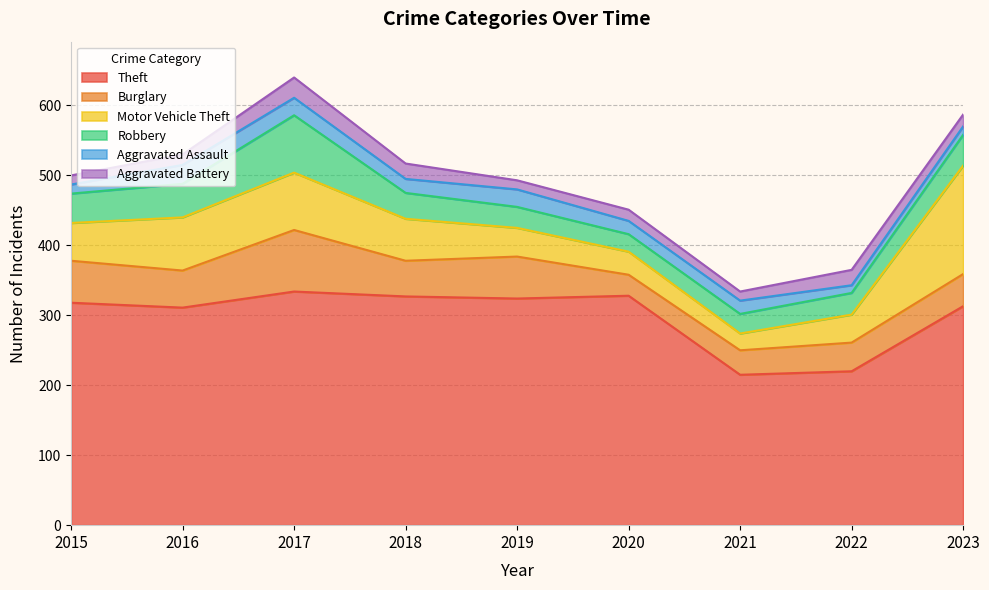

Which series has the largest range (max minus min)?

Motor Vehicle Theft